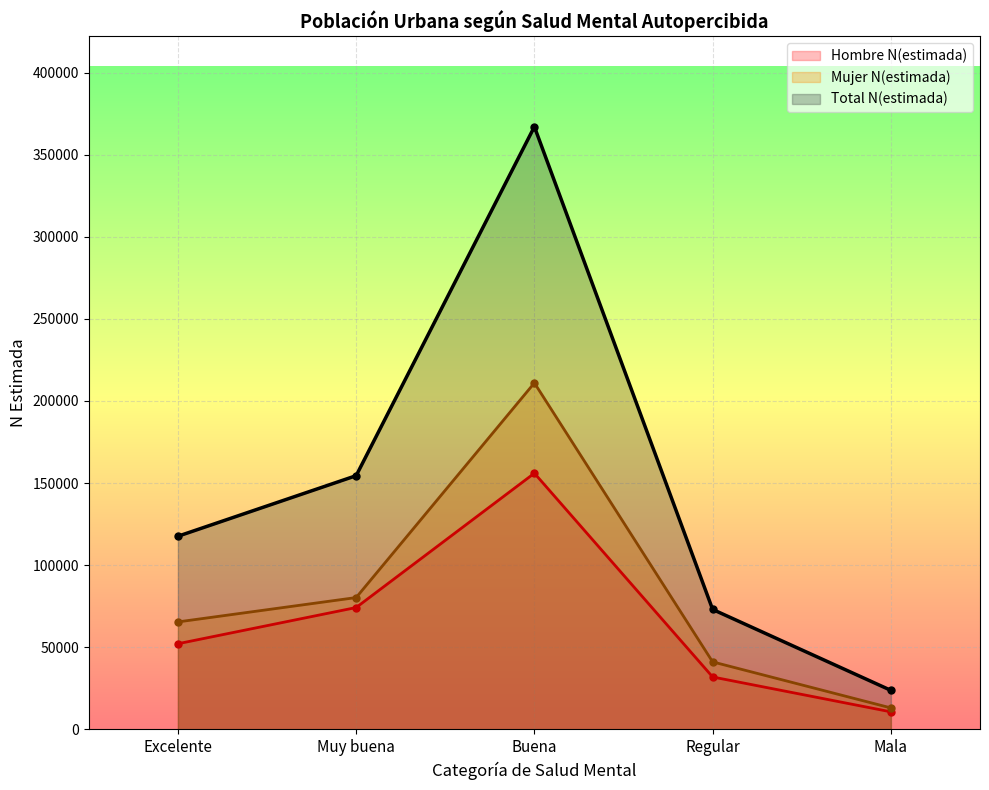

Is it true that Mujer N(estimada) equals 36420 at Muy buena?

False